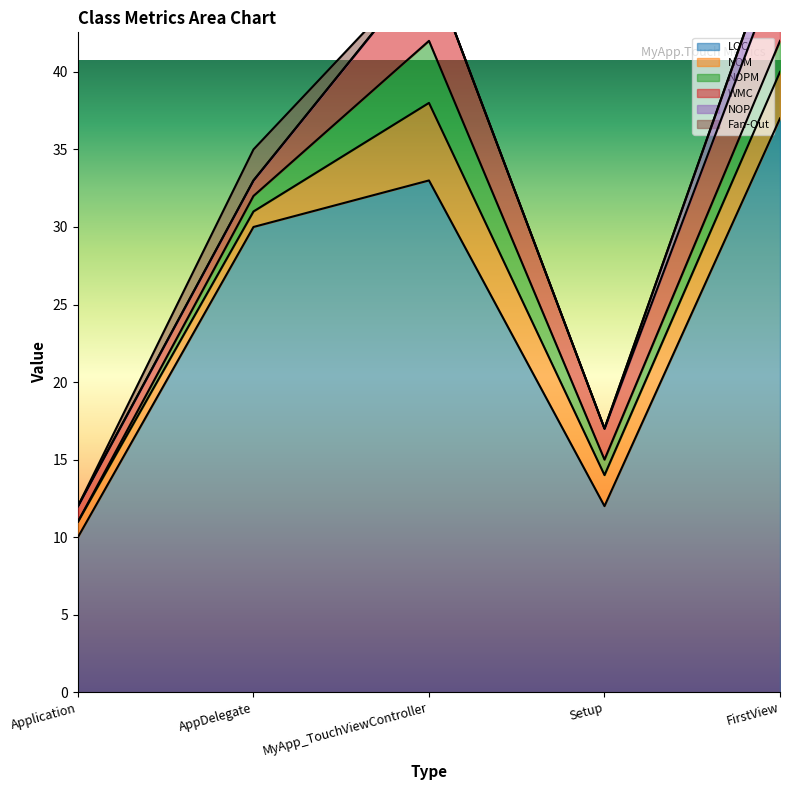

Is the value of LOC at MyApp_TouchViewController greater than the value of NOM at FirstView?

Yes